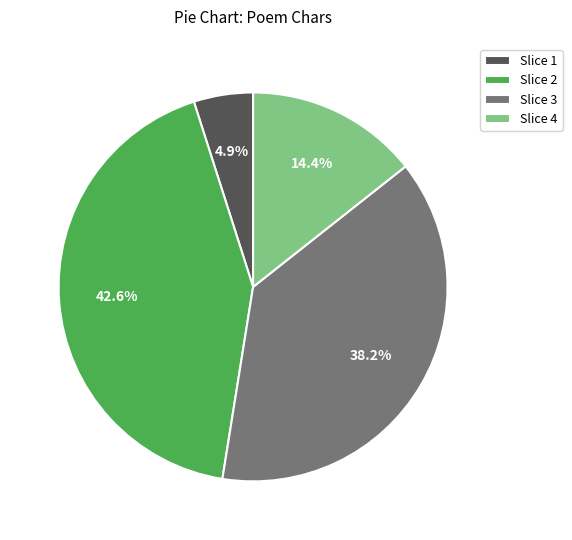

Count the number of slices in the pie.

4